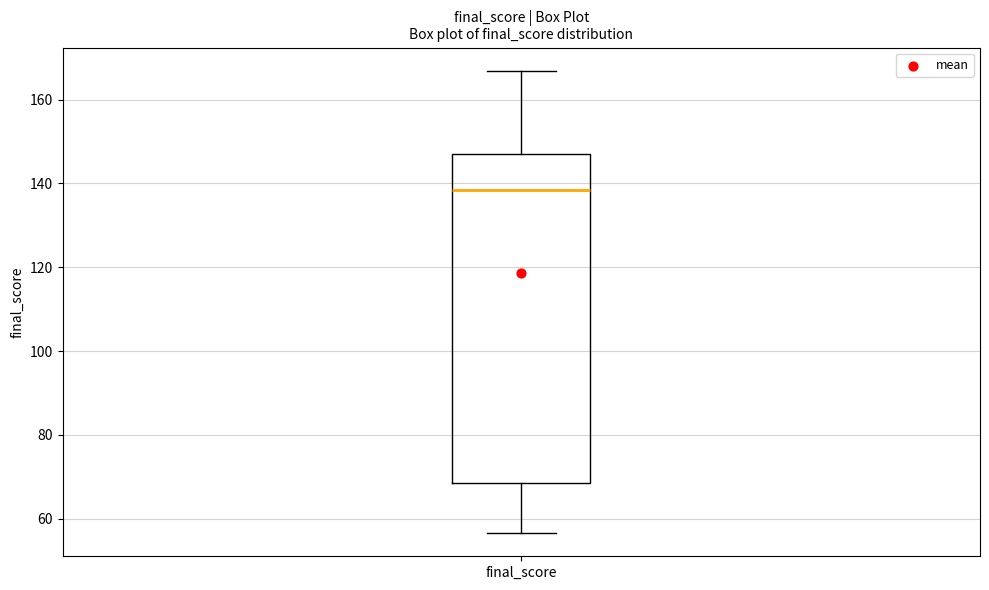

Read this box plot against the y-axis: the position of the median line, the range covered by the box, and the ends of both whiskers. The values are not printed on the chart, so give them approximately, as read against the axis.

median 138, box 68 to 148, whiskers 56 to 166